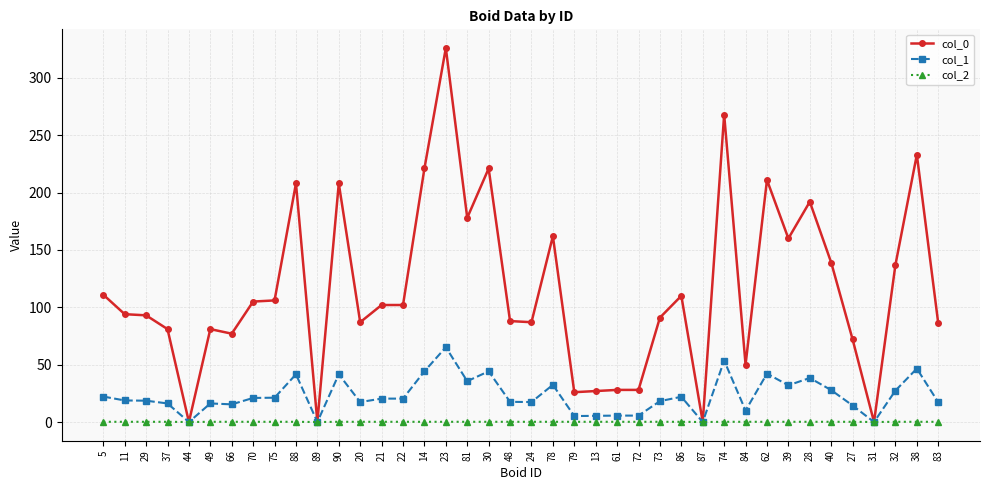

Count the number of data series in this chart.

3